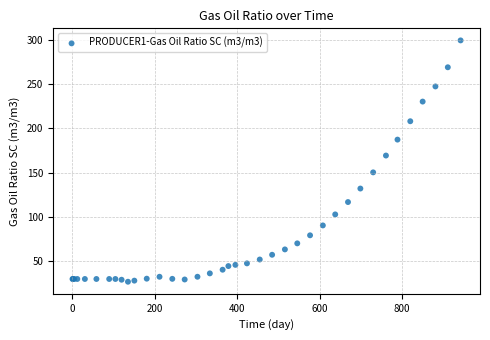

What Y value in the scatter plot is closest to 163?

169.5